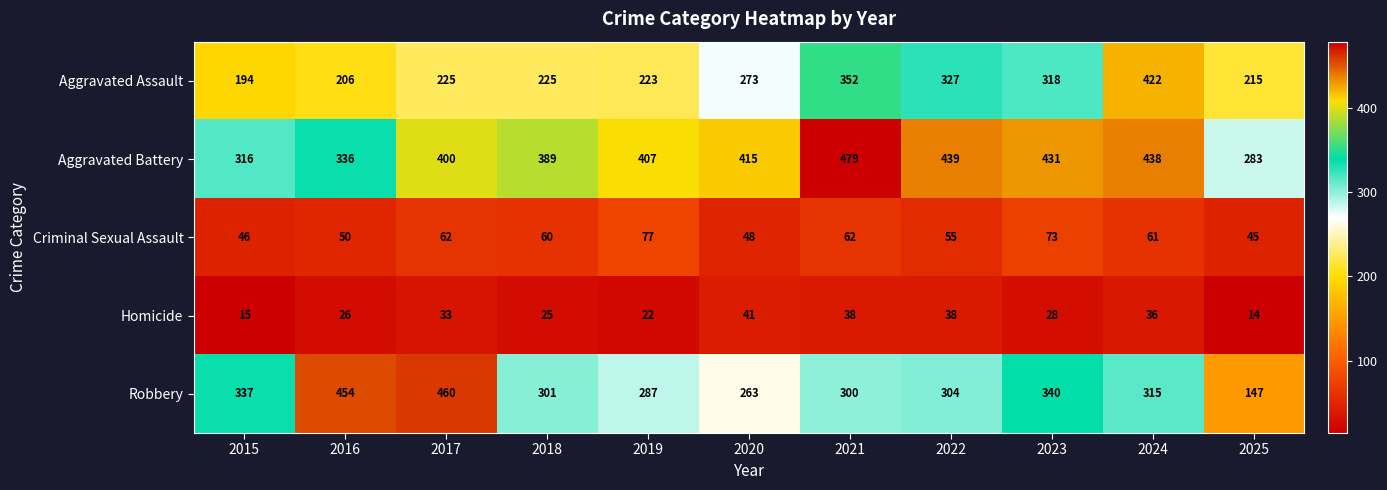

The Robbery series shows 155 at 2018. True or false?

False